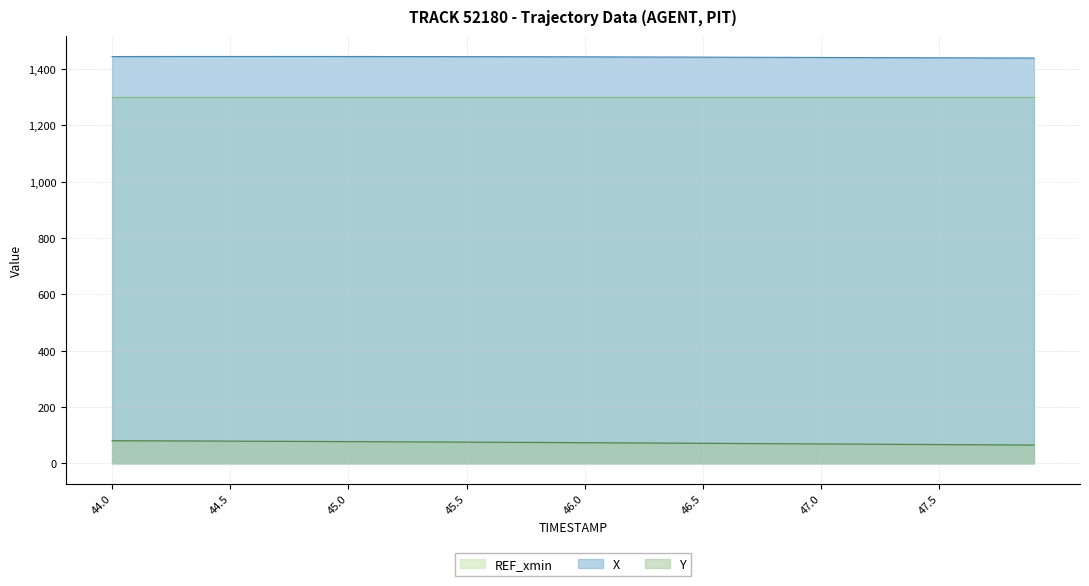

What is the average value of the X series?

1442.6